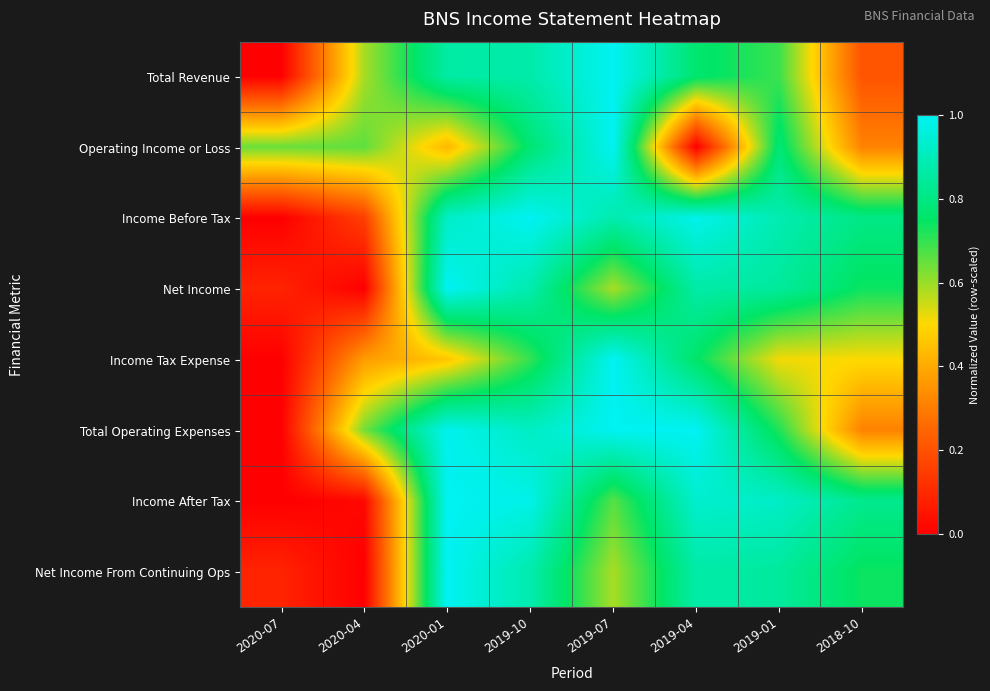

At 2020-01, list the series in order from smallest to largest.

Operating Income or Loss, Income Tax Expense, Total Revenue, Income Before Tax, Total Operating Expenses, Net Income, Income After Tax, Net Income From Continuing Ops